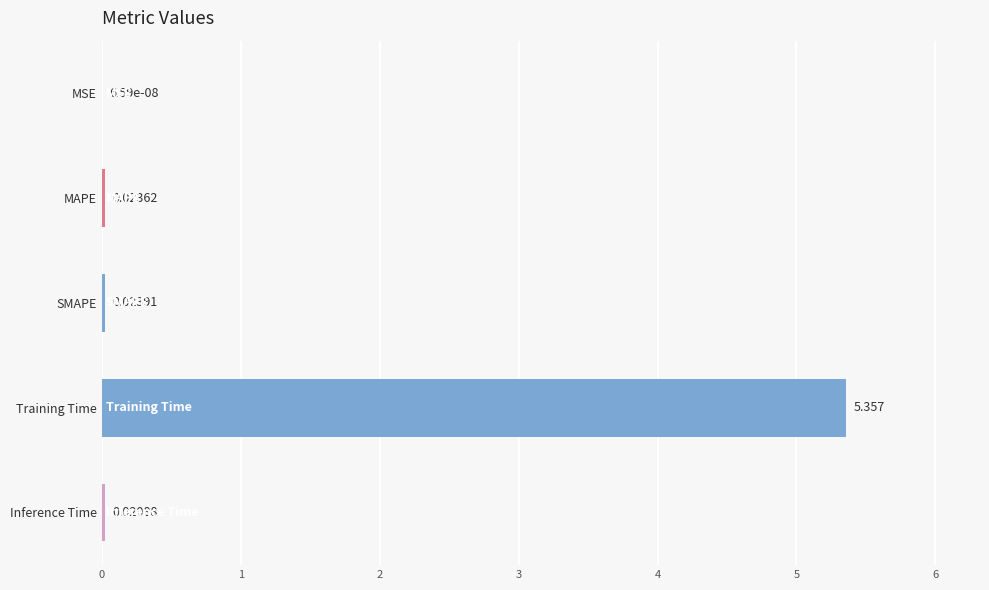

Which label corresponds to the largest value in the chart?

Training Time